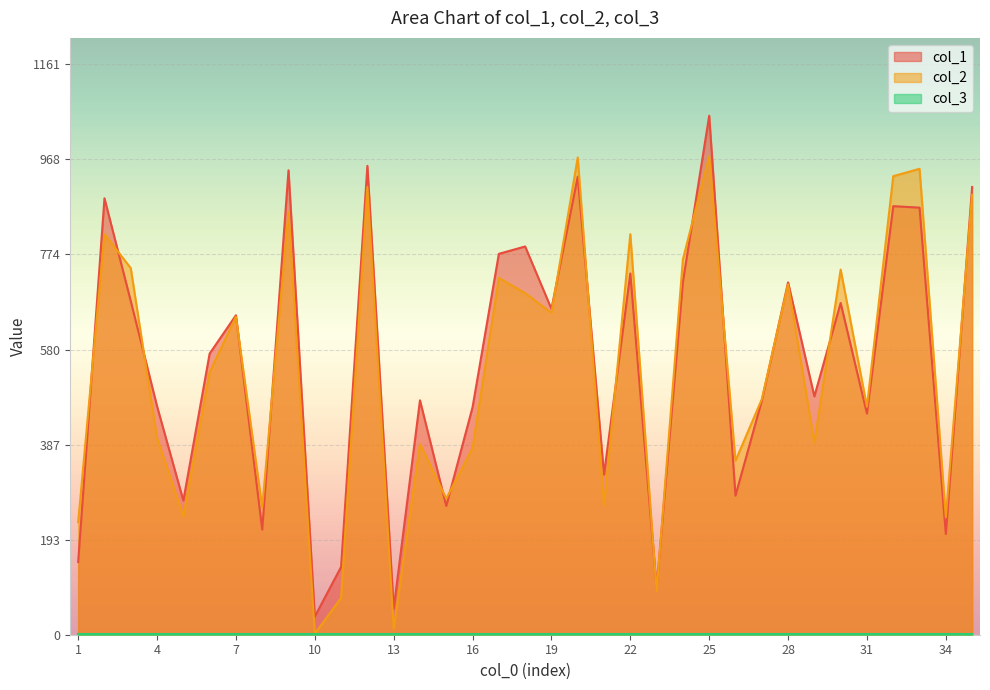

Which has a higher value, 17 or 26?

17